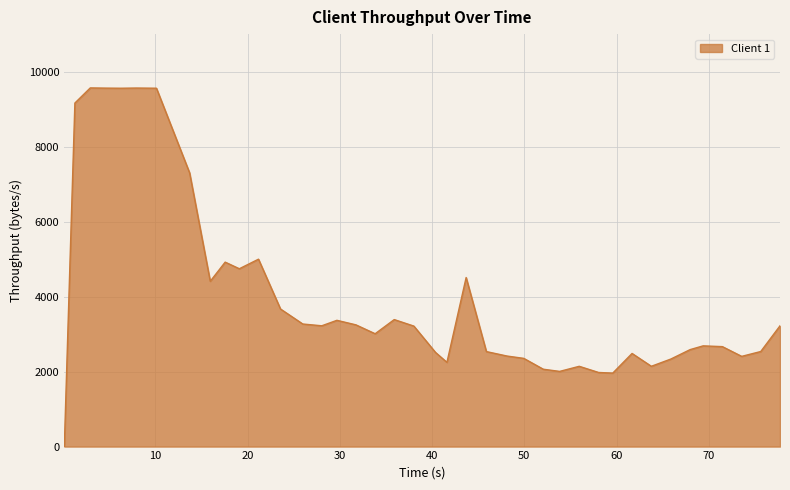

What is the greatest value displayed?

9565.2